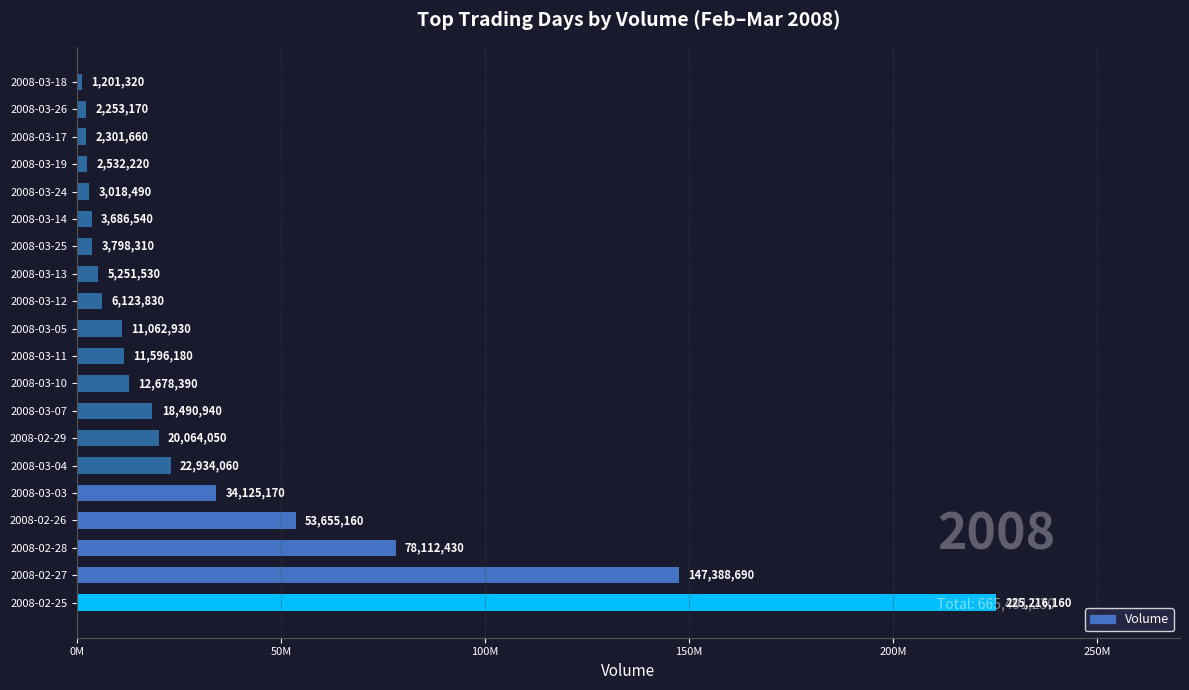

List the labels in order of value, largest first.

2008-02-25, 2008-02-27, 2008-02-28, 2008-02-26, 2008-03-03, 2008-03-04, 2008-02-29, 2008-03-07, 2008-03-10, 2008-03-11, 2008-03-05, 2008-03-12, 2008-03-13, 2008-03-25, 2008-03-14, 2008-03-24, 2008-03-19, 2008-03-17, 2008-03-26, 2008-03-18